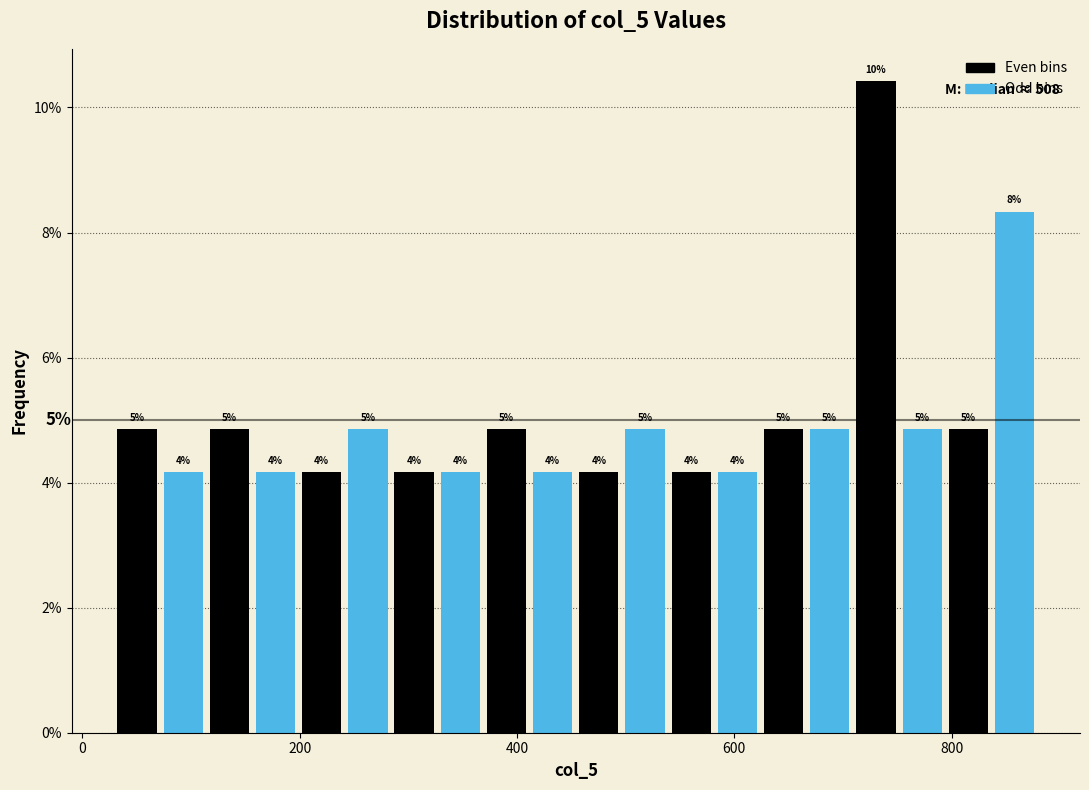

Read against the x-axis, roughly where is the centre of the tallest bar?

740